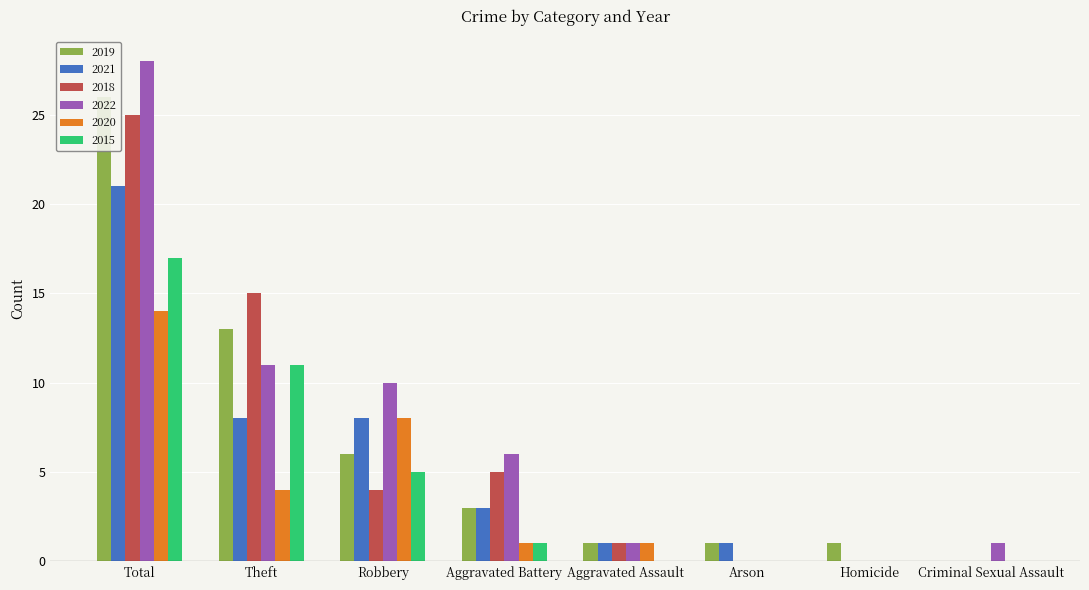

Reading left to right, extract all data points from this chart.

2019: Total=26	Theft=13	Robbery=6	Aggravated Battery=3	Aggravated Assault=1	Arson=1	Homicide=1	Criminal Sexual Assault=0
2021: Total=21	Theft=8	Robbery=8	Aggravated Battery=3	Aggravated Assault=1	Arson=1	Homicide=0	Criminal Sexual Assault=0
2018: Total=25	Theft=15	Robbery=4	Aggravated Battery=5	Aggravated Assault=1	Arson=0	Homicide=0	Criminal Sexual Assault=0
2022: Total=28	Theft=11	Robbery=10	Aggravated Battery=6	Aggravated Assault=1	Arson=0	Homicide=0	Criminal Sexual Assault=1
2020: Total=14	Theft=4	Robbery=8	Aggravated Battery=1	Aggravated Assault=1	Arson=0	Homicide=0	Criminal Sexual Assault=0
2015: Total=17	Theft=11	Robbery=5	Aggravated Battery=1	Aggravated Assault=0	Arson=0	Homicide=0	Criminal Sexual Assault=0